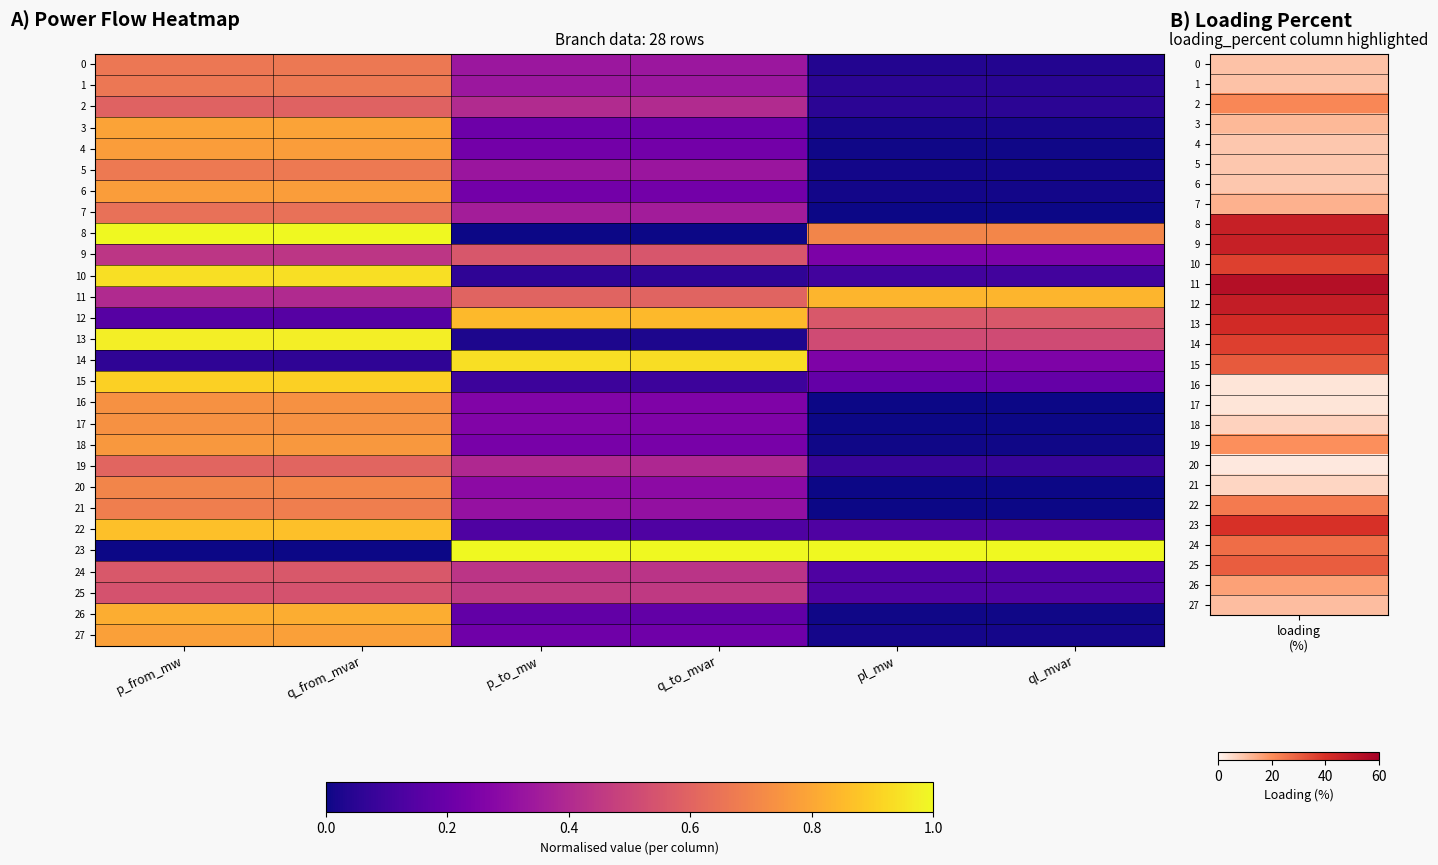

Which label corresponds to the largest value in the chart?

p_from_mw